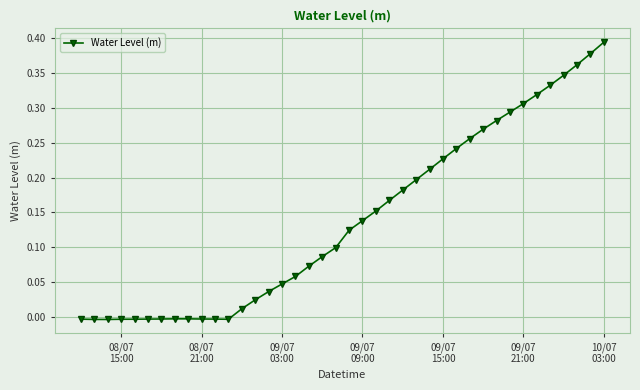

What is the sum of all values?

5.6